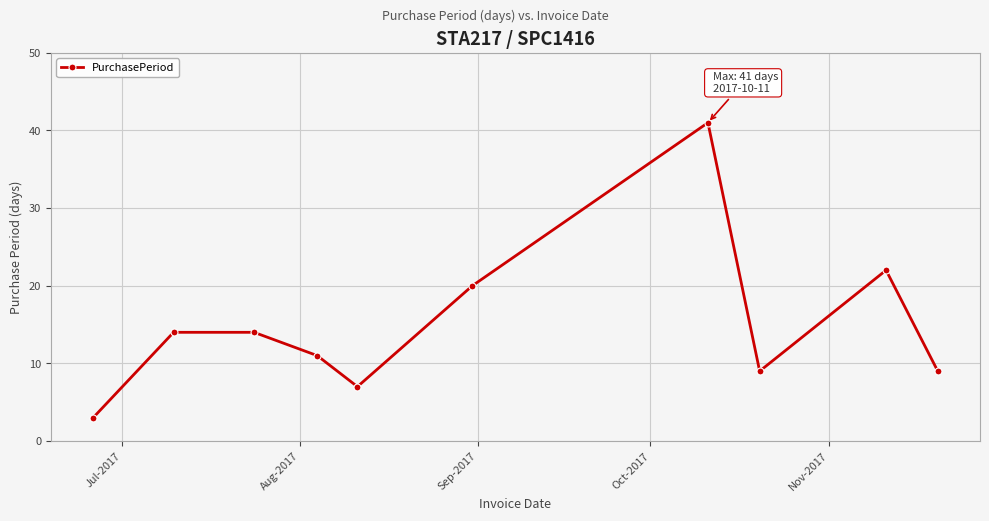

Is this an area chart (filled region under the line)?

No